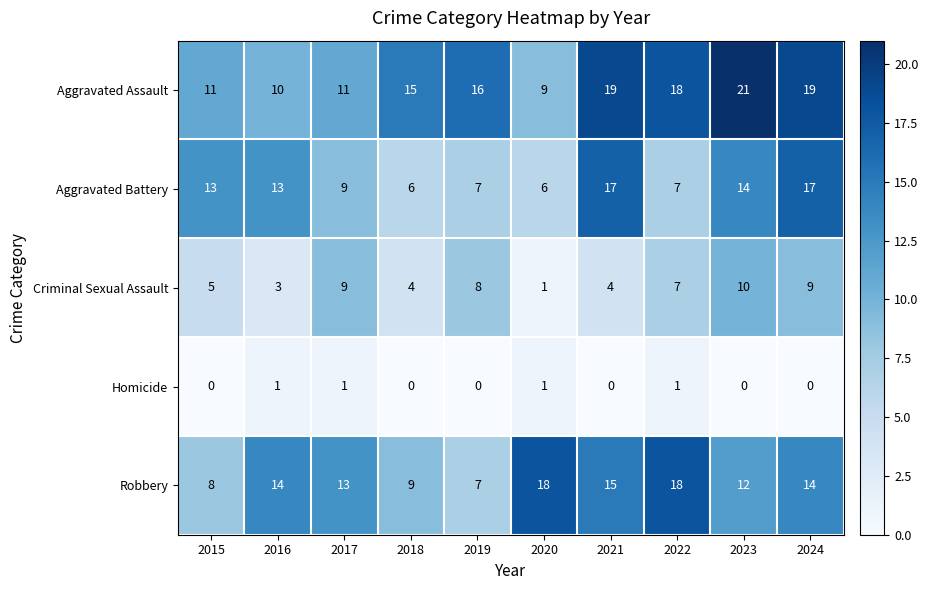

The value of Robbery at 2023 is 12. True or false?

True